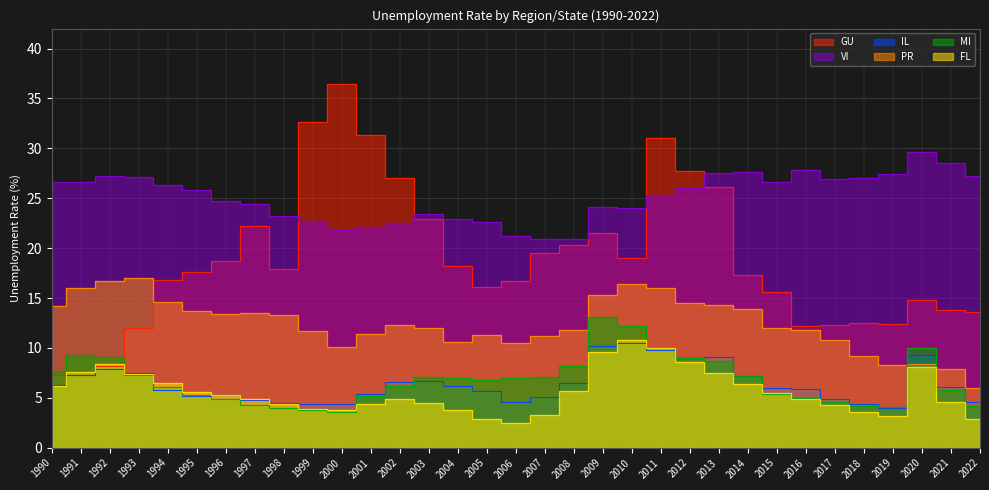

At 2012, list the series in order from largest to smallest.

GU, VI, PR, IL, MI, FL